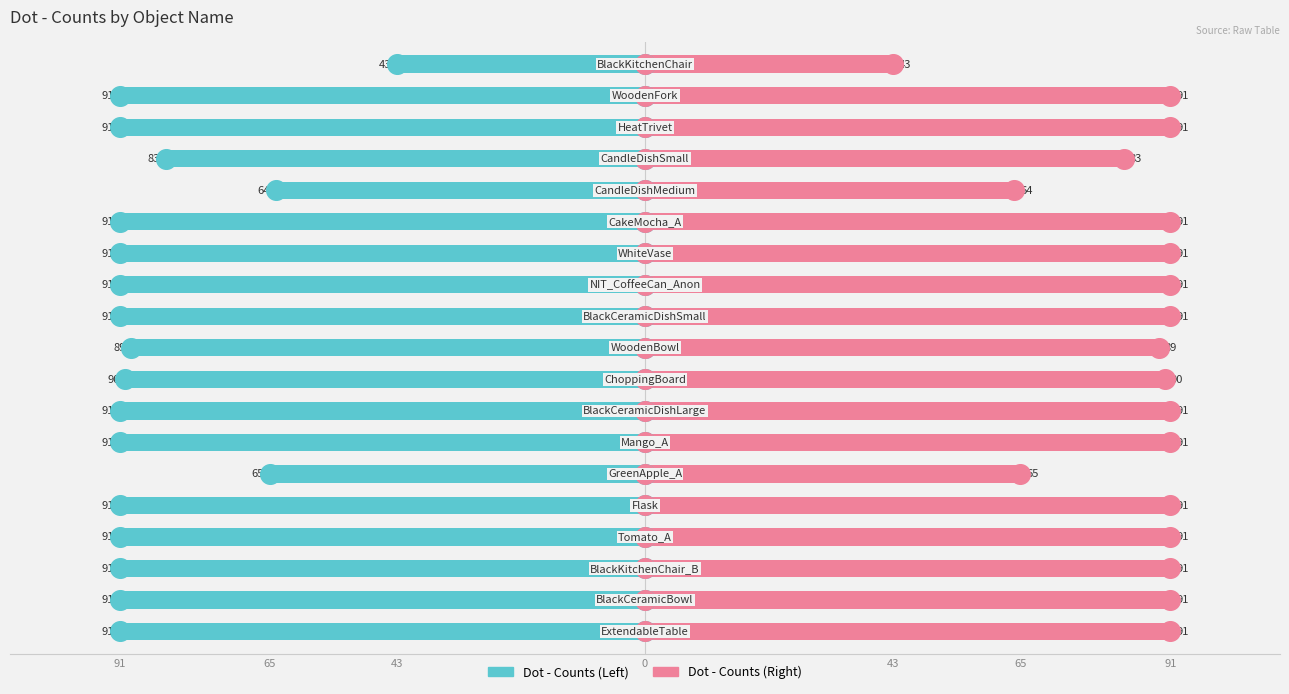

Is the value of Dot - Counts (Left) at 43 greater than the value of Dot - Counts (Right) at 91?

No